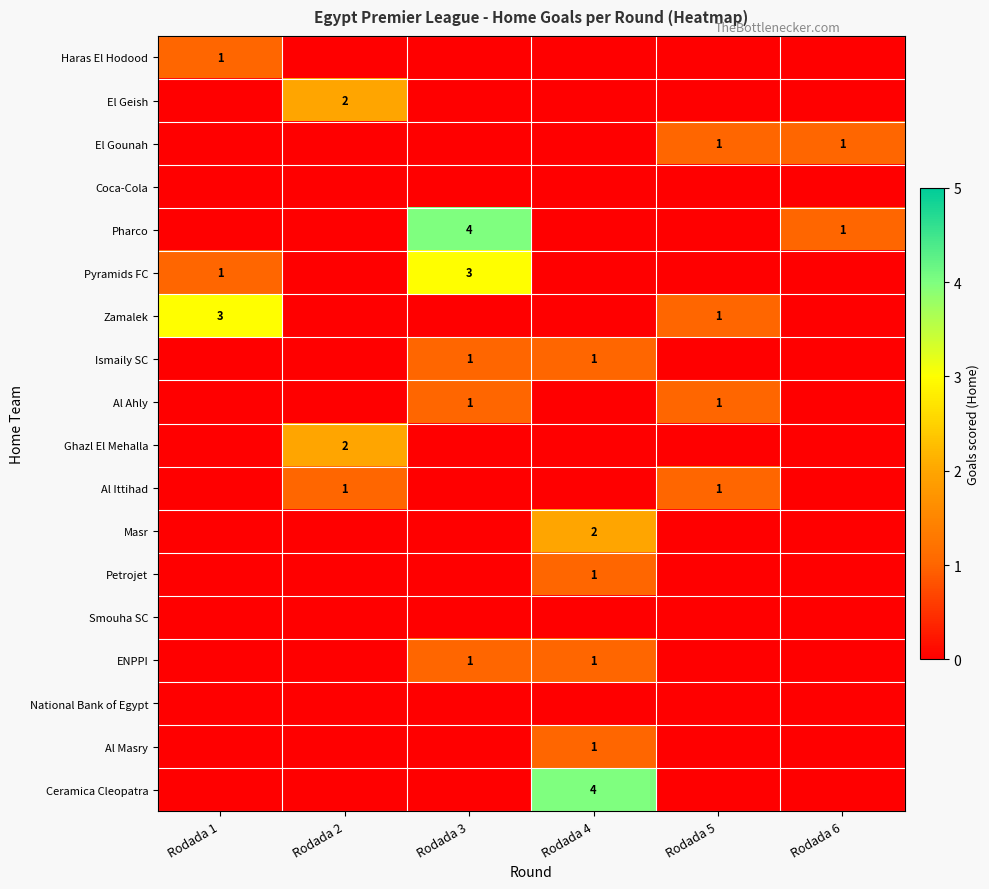

Between Rodada 1 and Rodada 2, which series saw the biggest shift?

Zamalek